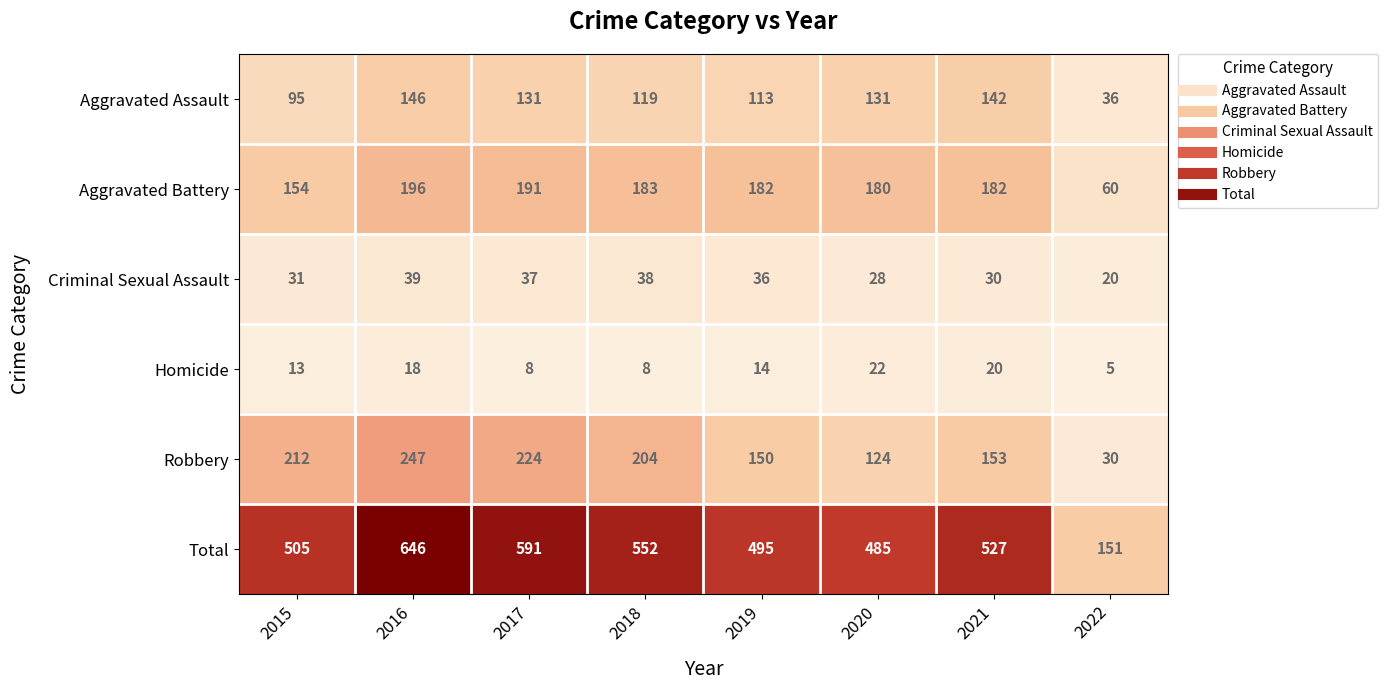

True or false: Robbery has a value of 49 at 2022.

False